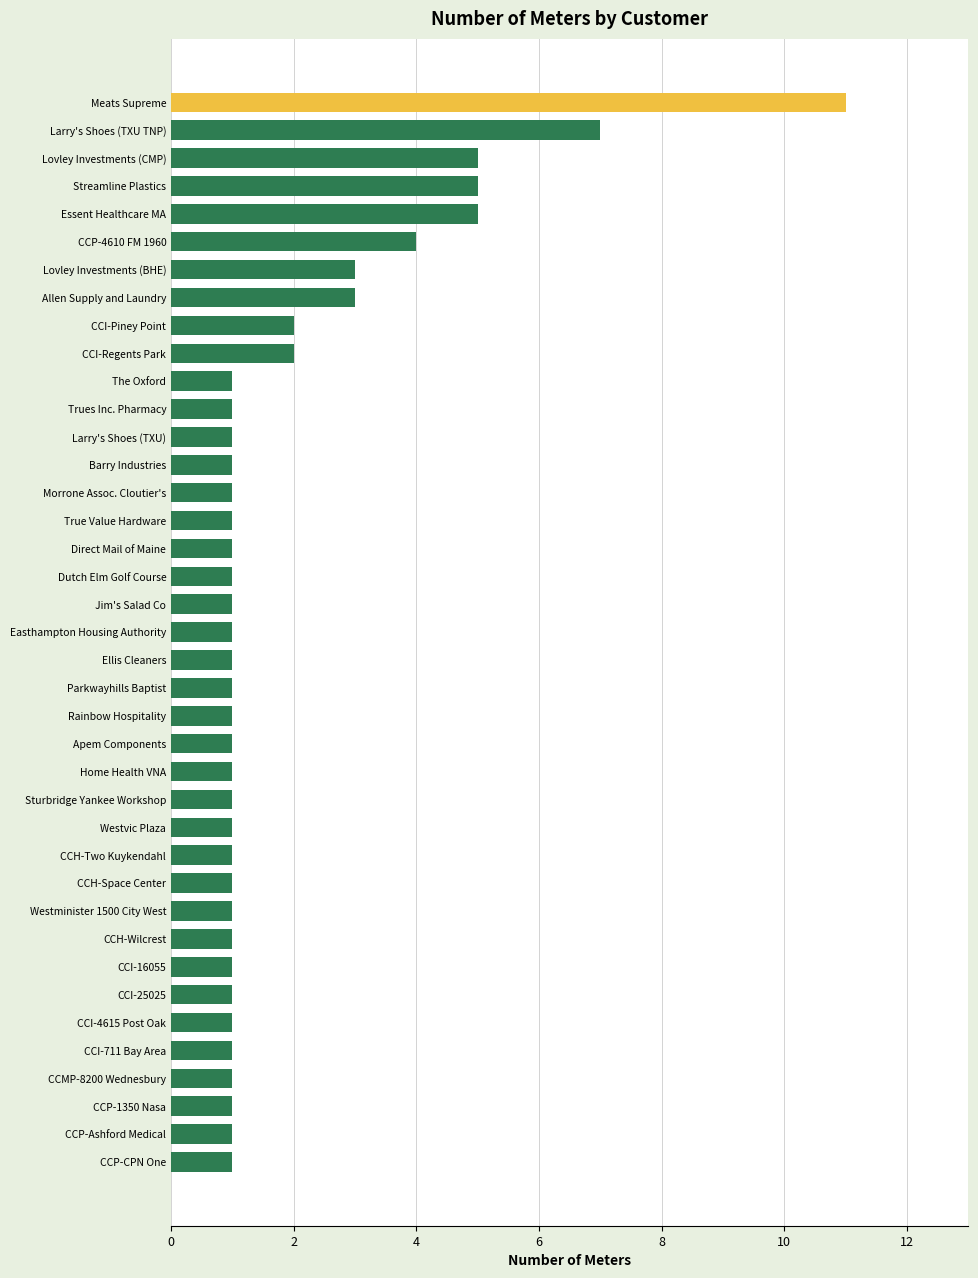

What is the greatest value displayed?

11